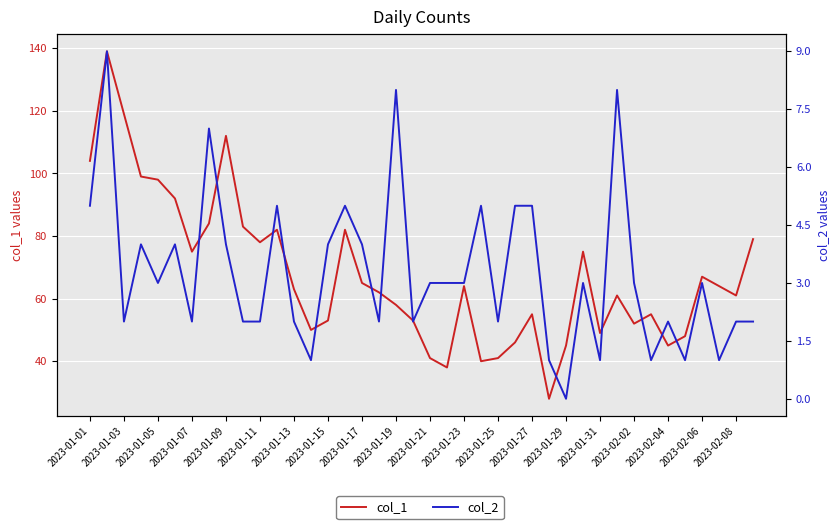

What is the difference between the maximum and second lowest values in the col_2 series?

8